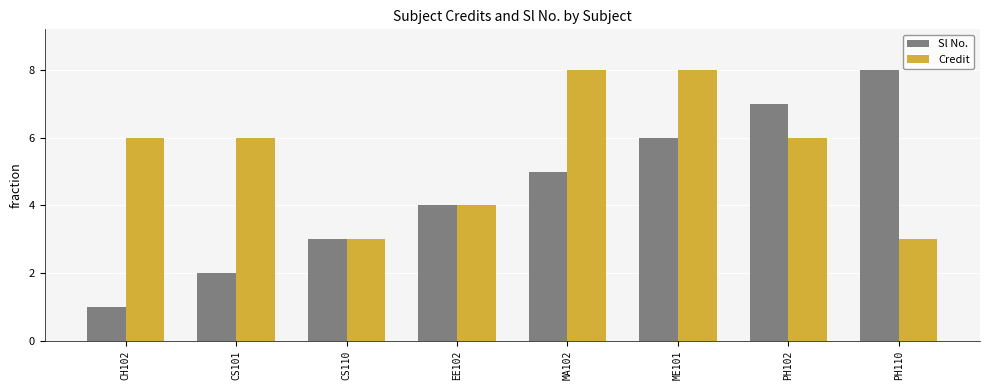

Count the Credit values in the range 4 to 8.

6